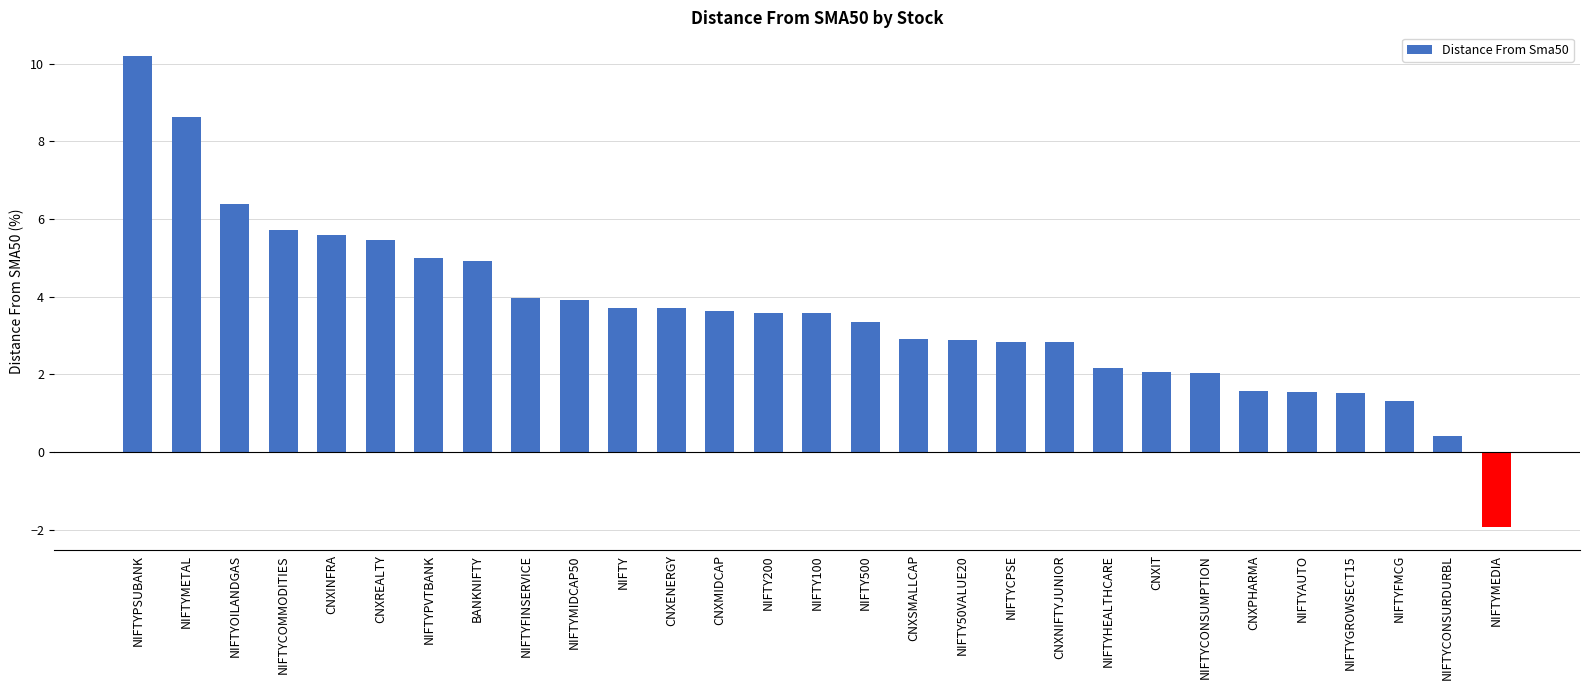

Count the number of categories in the chart.

29